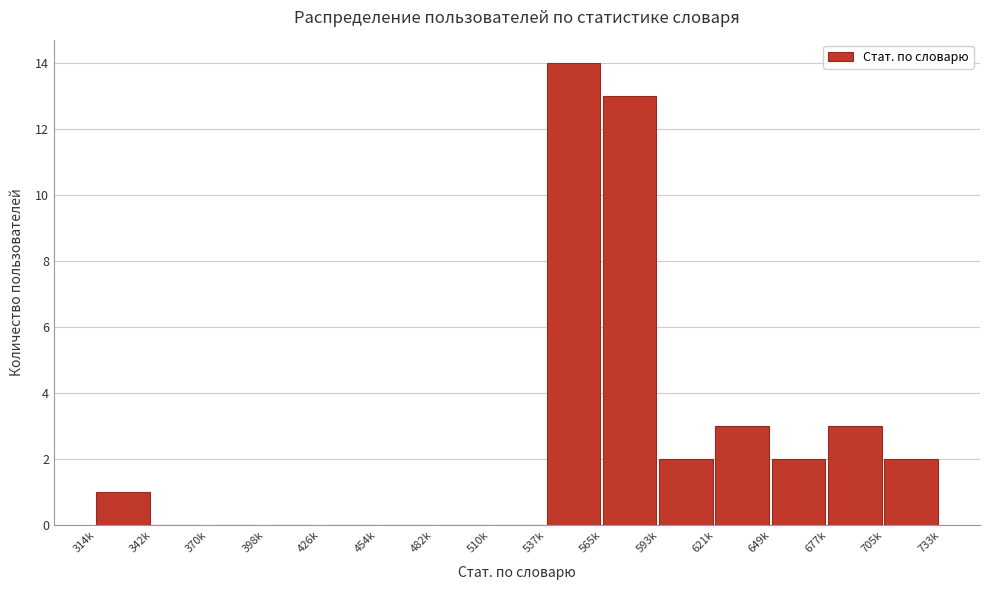

Reading left to right, list all the values displayed in this chart.

314k=1	342k=0	370k=0	398k=0	426k=0	454k=0	482k=0	510k=0	537k=14	565k=13	593k=2	621k=3	649k=2	677k=3	705k=2